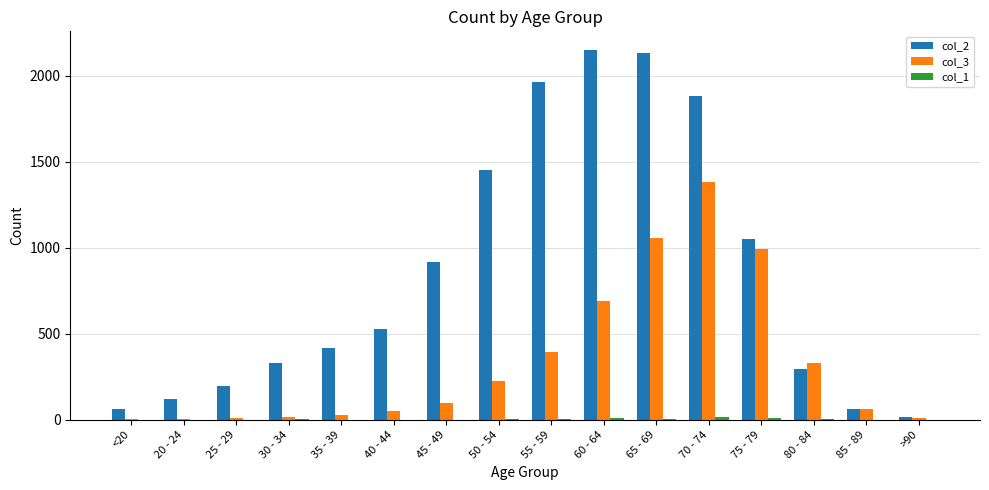

What is the greatest value displayed?

2151